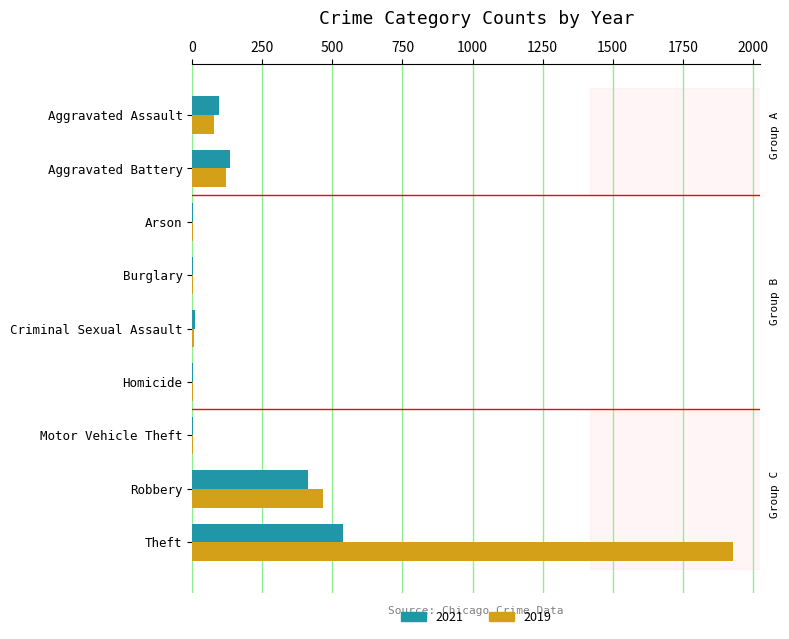

True or false: 2021 has a value of 134 at Aggravated Battery.

True